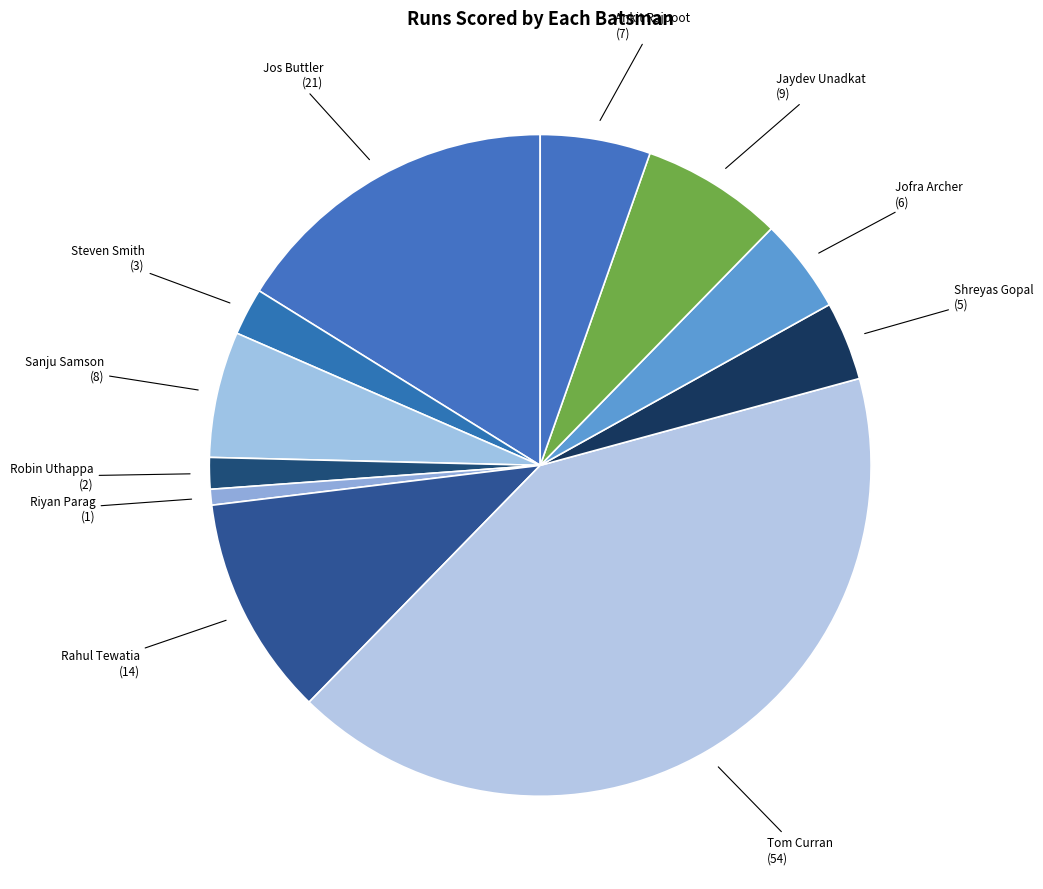

Rank the categories by value from highest to lowest.

Tom Curran, Jos Buttler, Rahul Tewatia, Jaydev Unadkat, Sanju Samson, Ankit Rajpoot, Jofra Archer, Shreyas Gopal, Steven Smith, Robin Uthappa, Riyan Parag